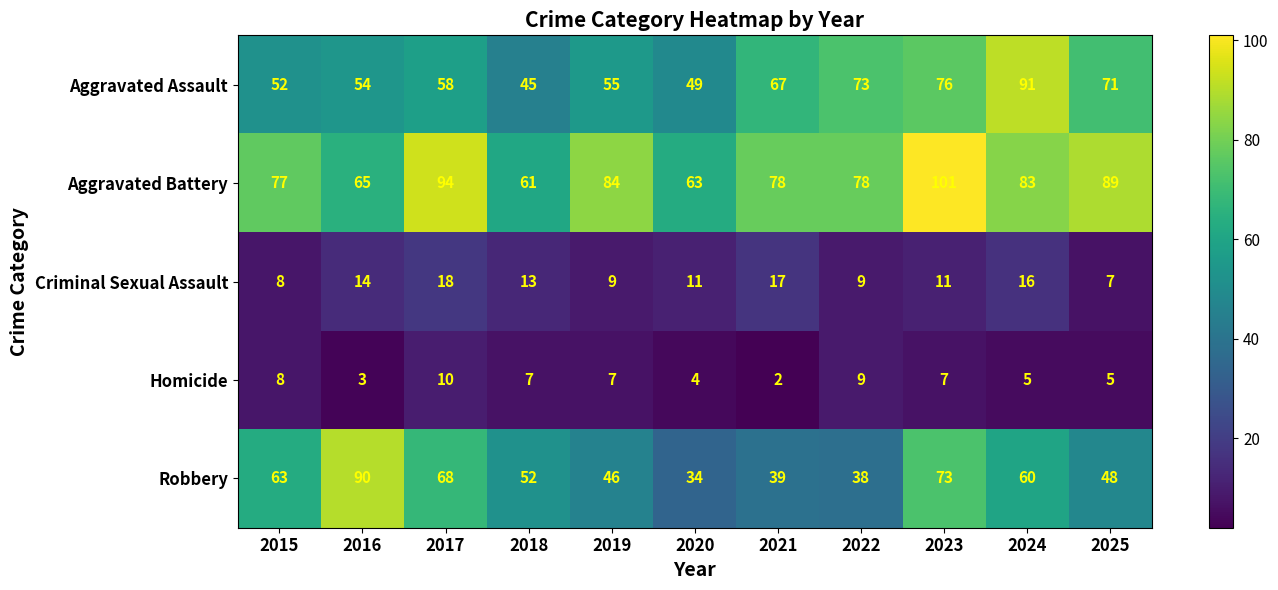

Which category has the lowest value in the Aggravated Assault series?

2018